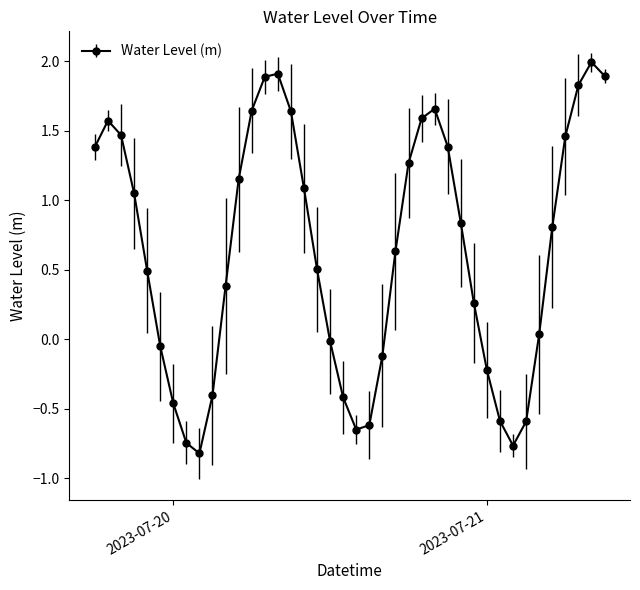

How many points are lower than both their immediate neighbors (excluding endpoints)?

3